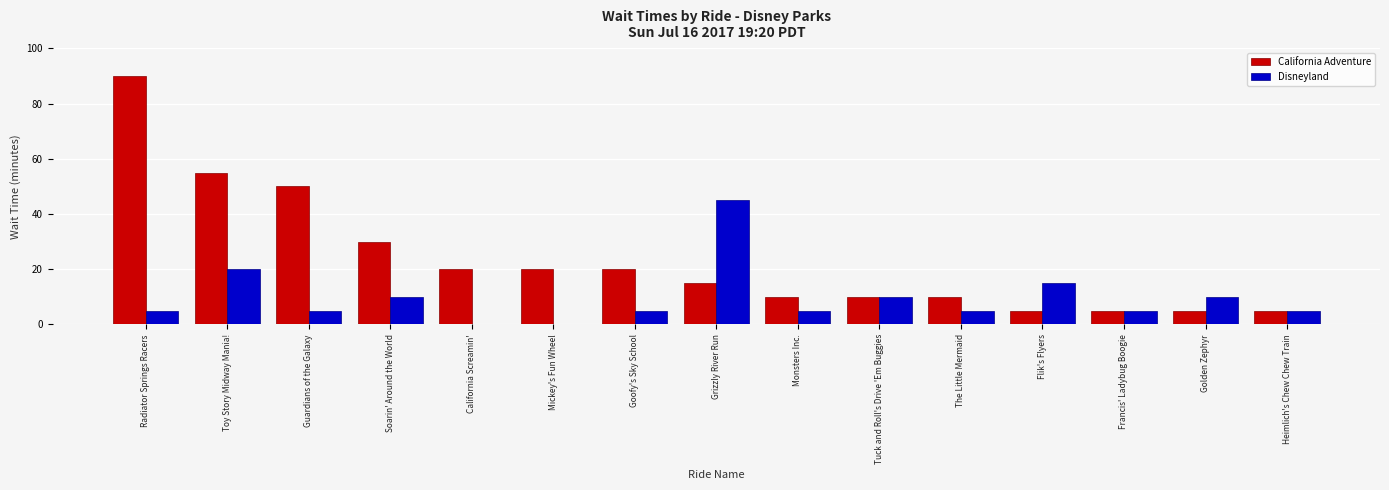

What is the sum of all California Adventure values?

350